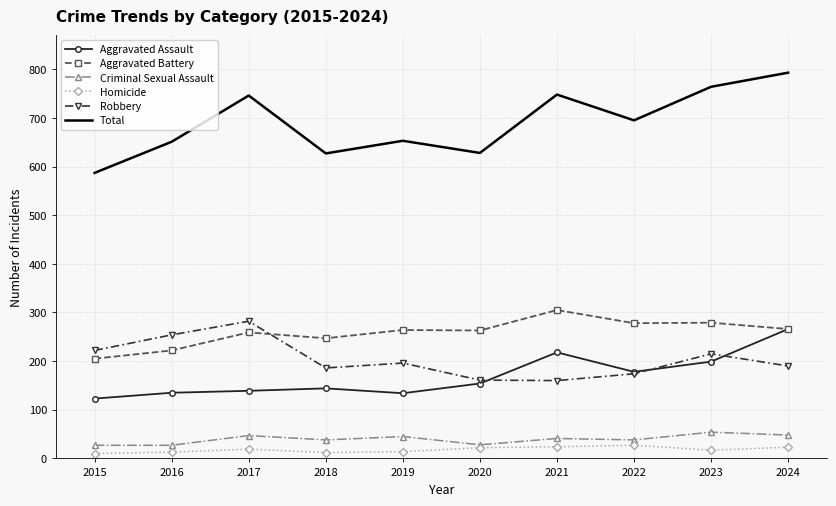

What is the spread (max minus min) of values at 2018?

615